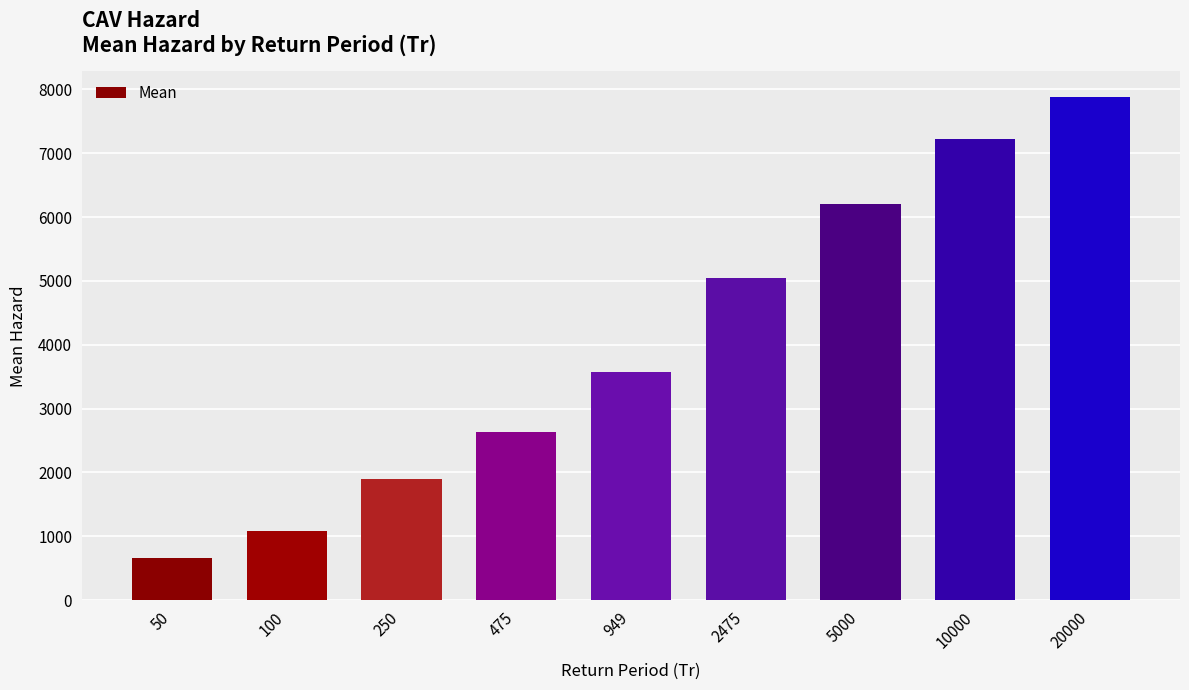

Reading left to right, extract all data points from this chart.

50=665.1	100=1079.8	250=1901.7	475=2641.1	949=3567.1	2475=5038.5	5000=6198.7	10000=7219.7	20000=7889.1